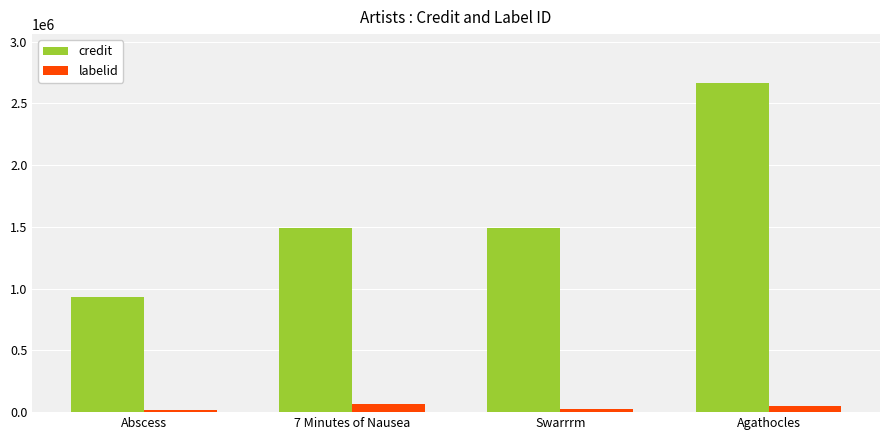

How many data points in labelid are less than 51497?

2